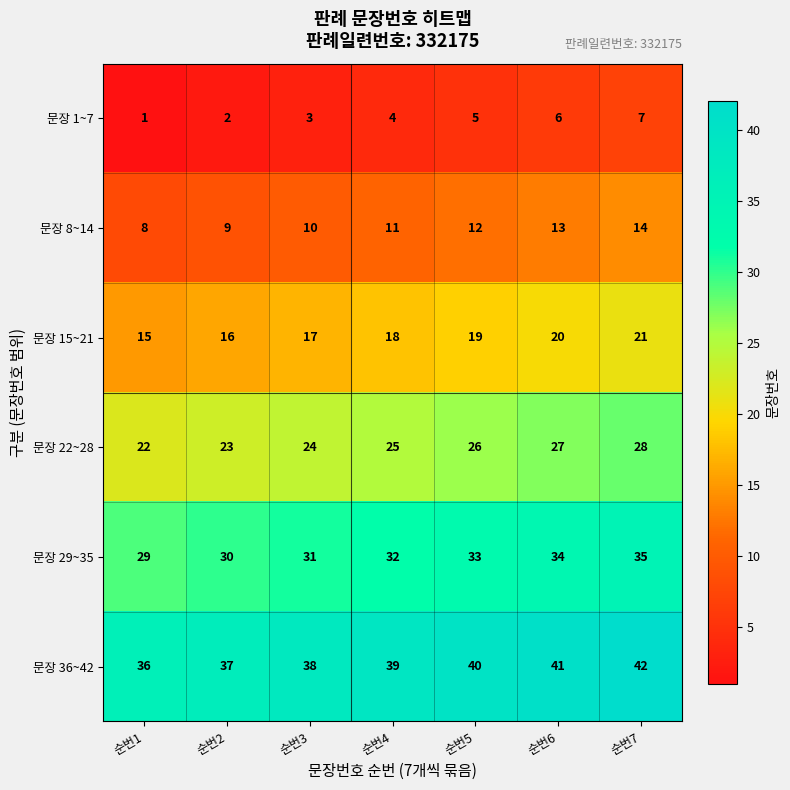

Which series has the largest total across all categories?

문장 36~42